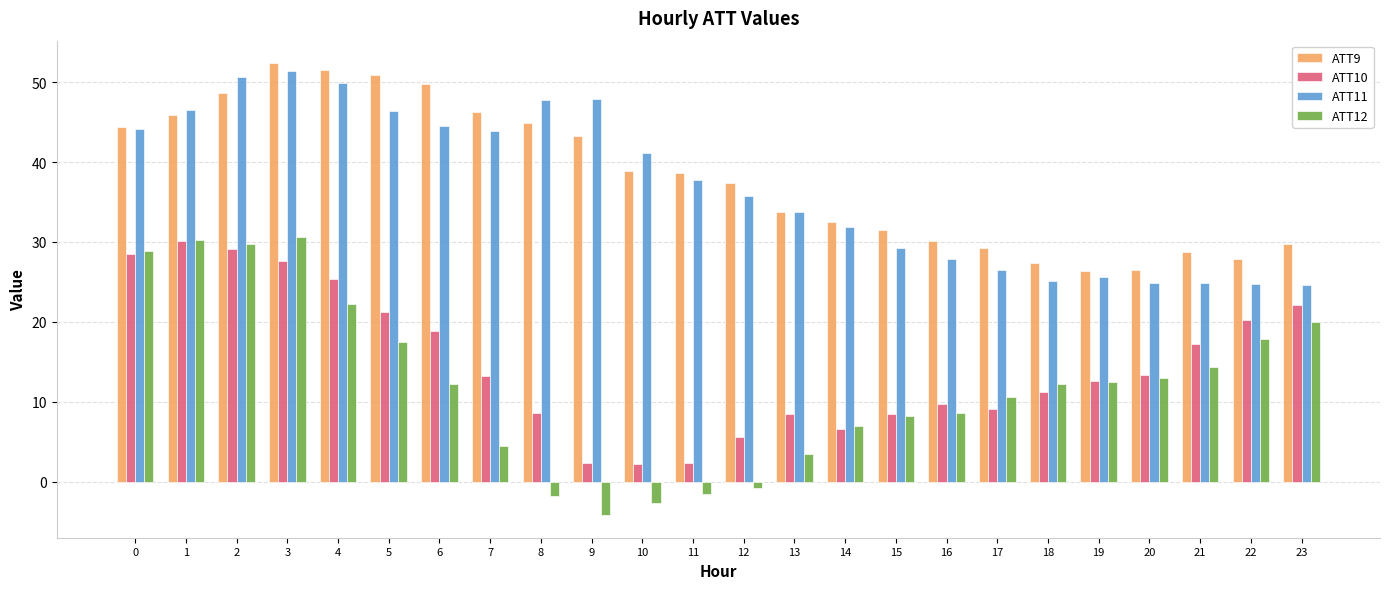

What is the greatest value displayed?

52.4